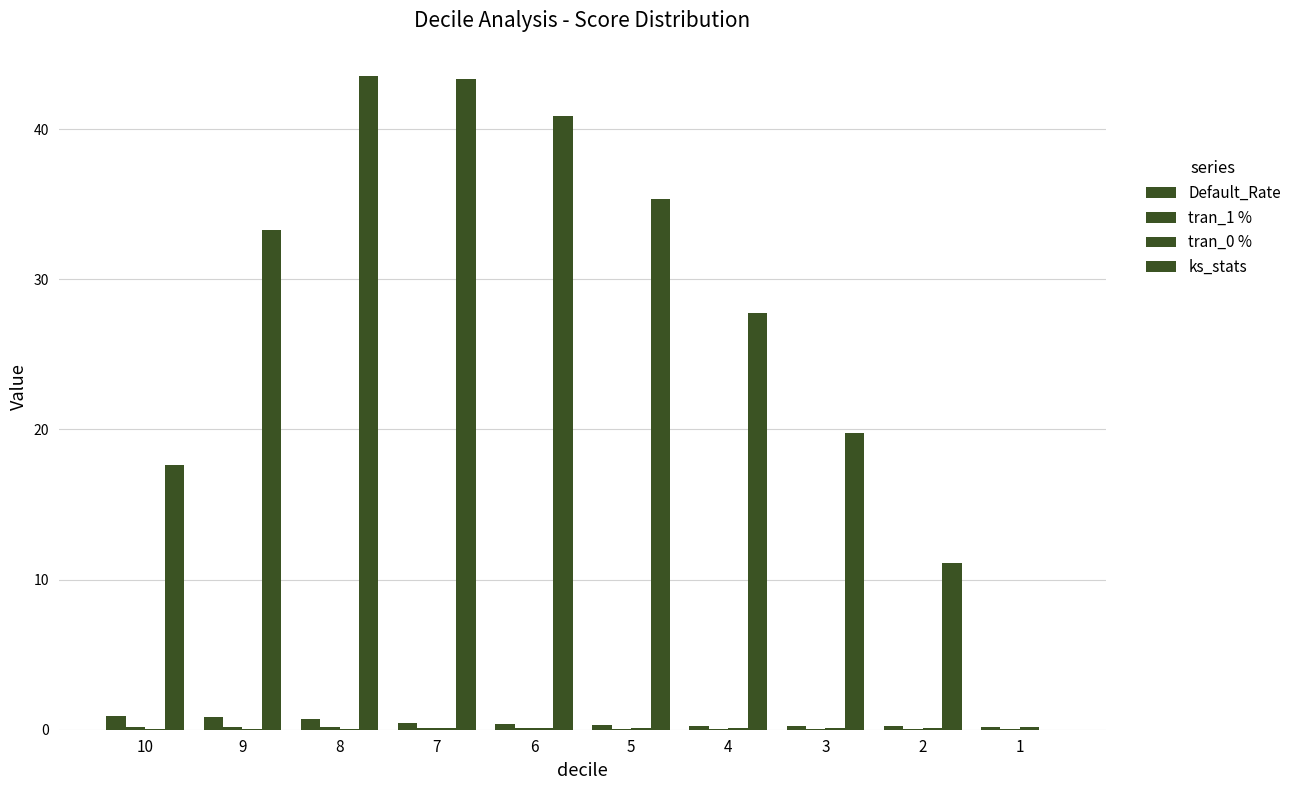

What is the sum of the Default_Rate values at 8 and 7?

1.2